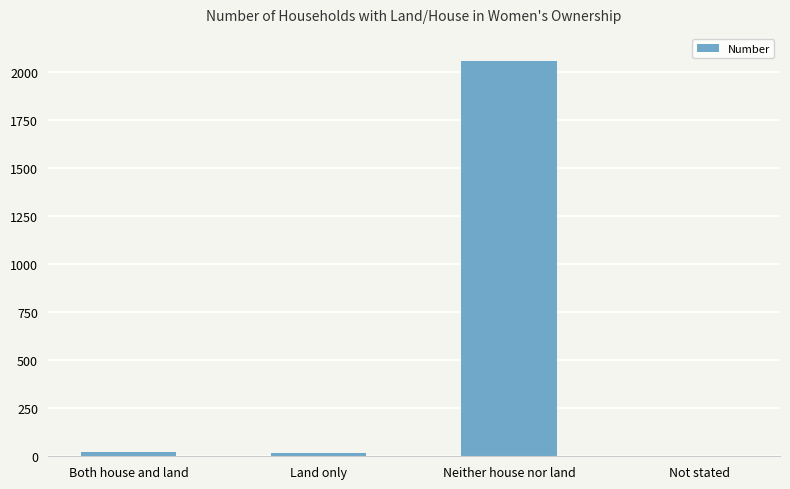

What is the sum of all values?

2105